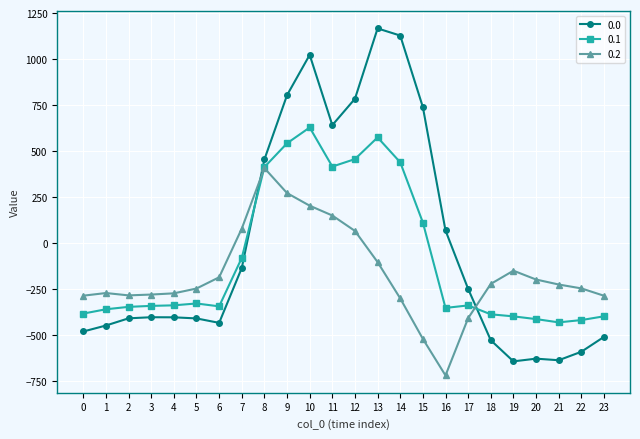

Between which two adjacent categories do 0.1 and 0.0 first intersect?

7 and 8